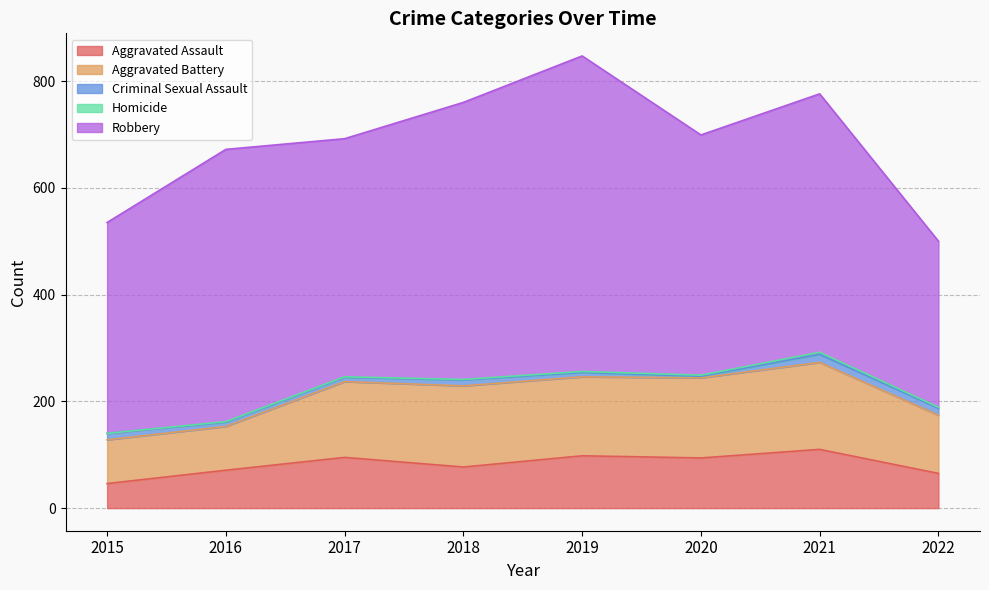

What is the average value of the Robbery series?

463